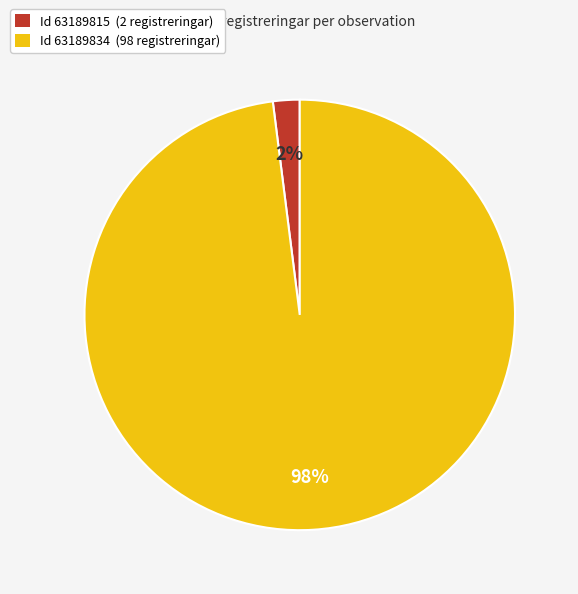

Which category accounts for the majority?

Id 63189834 (98 registreringar)